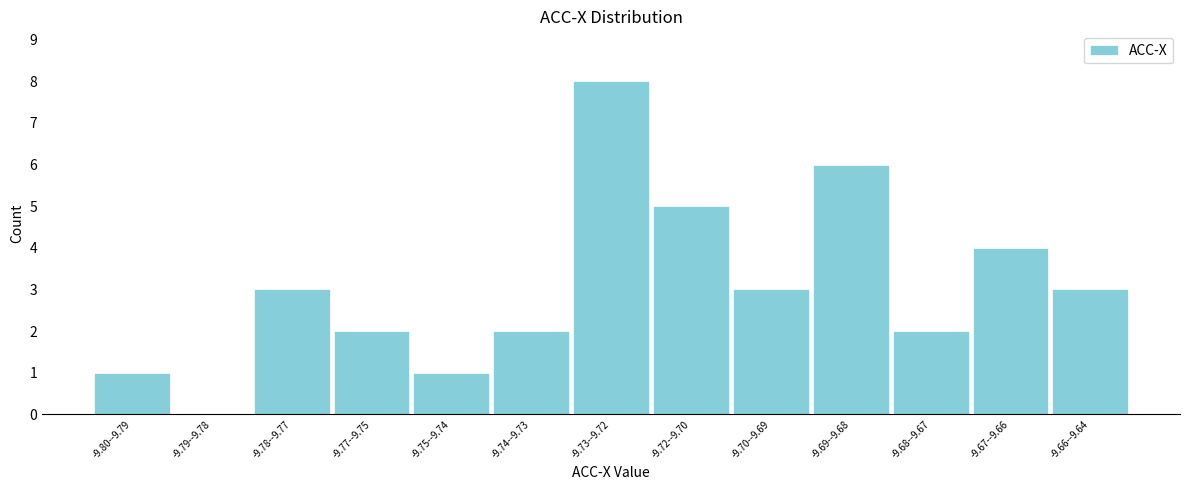

Reading left to right, transcribe all the data shown in this chart.

-9.80--9.79=1	-9.79--9.78=0	-9.78--9.77=3	-9.77--9.75=2	-9.75--9.74=1	-9.74--9.73=2	-9.73--9.72=8	-9.72--9.70=5	-9.70--9.69=3	-9.69--9.68=6	-9.68--9.67=2	-9.67--9.66=4	-9.66--9.64=3